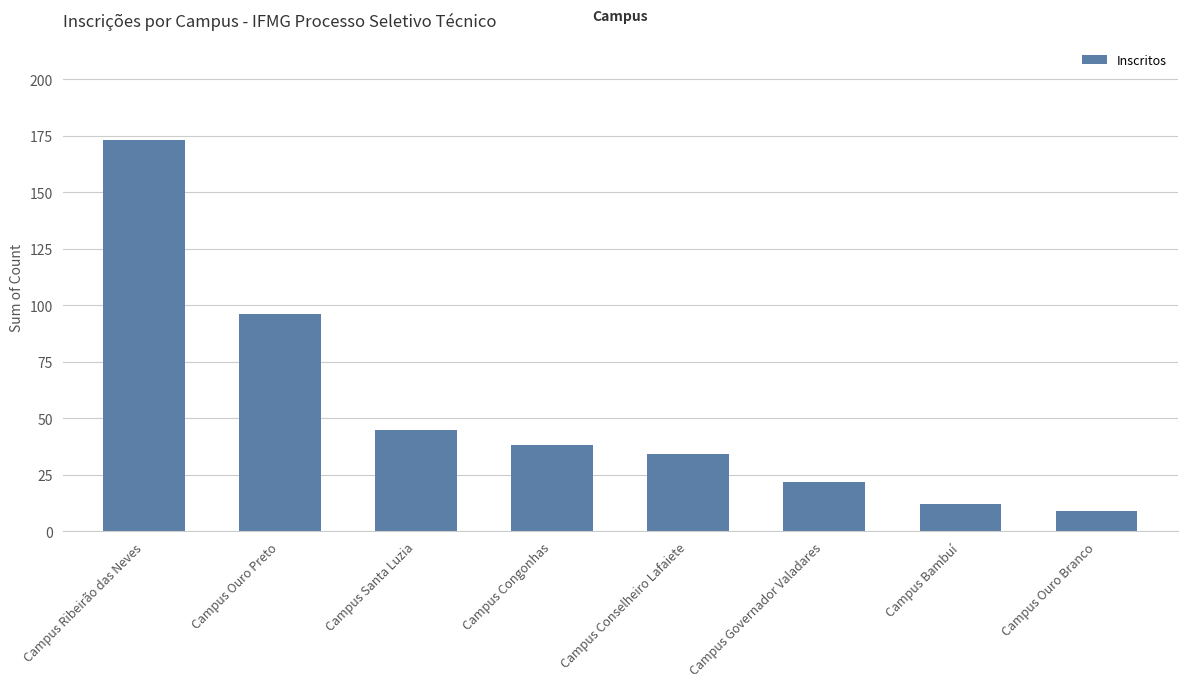

What position from the right is Campus Congonhas?

5